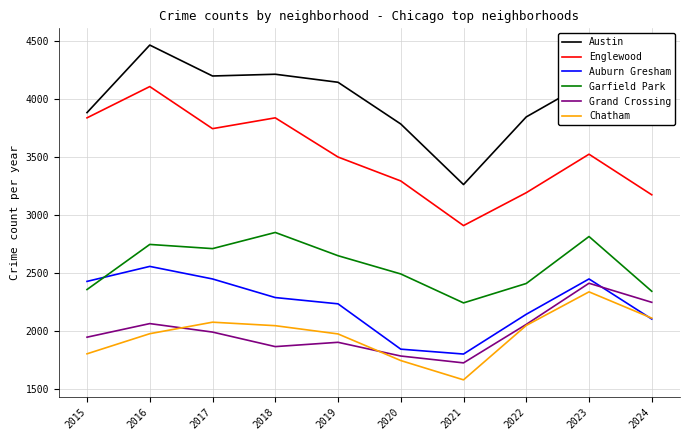

True or false: Auburn Gresham has more than 2 points higher than both neighbors.

False